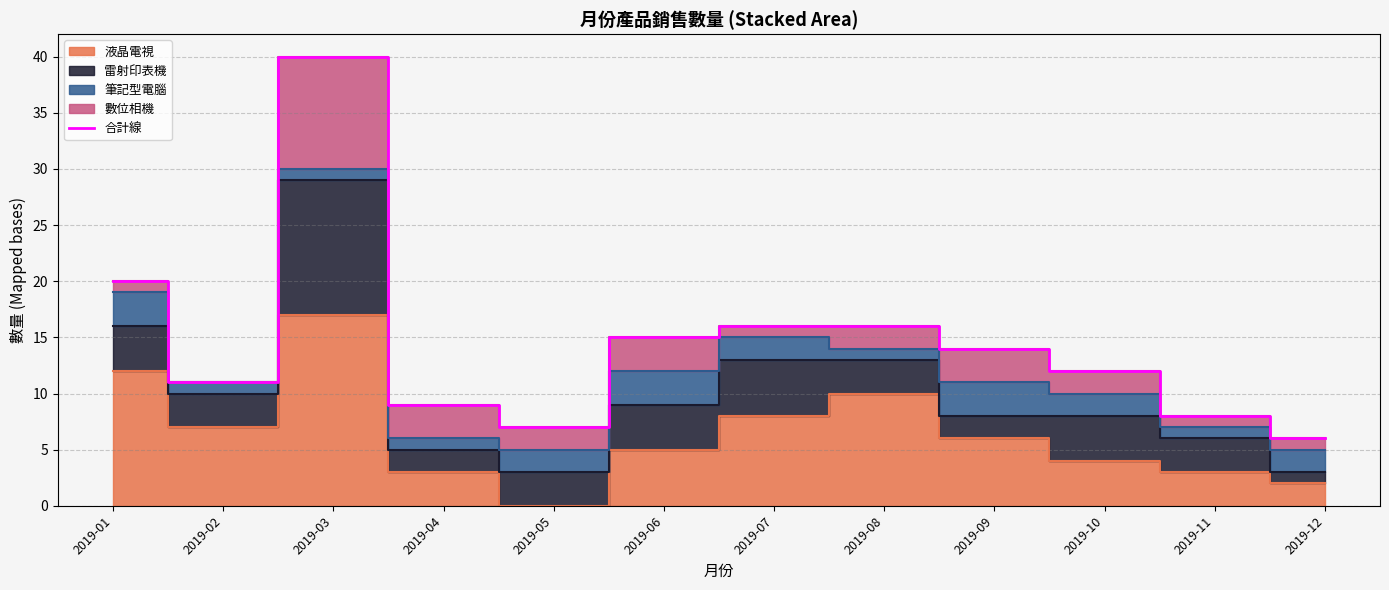

List the labels in order of value, largest first.

2019-03, 2019-01, 2019-07, 2019-08, 2019-06, 2019-09, 2019-10, 2019-02, 2019-04, 2019-11, 2019-05, 2019-12